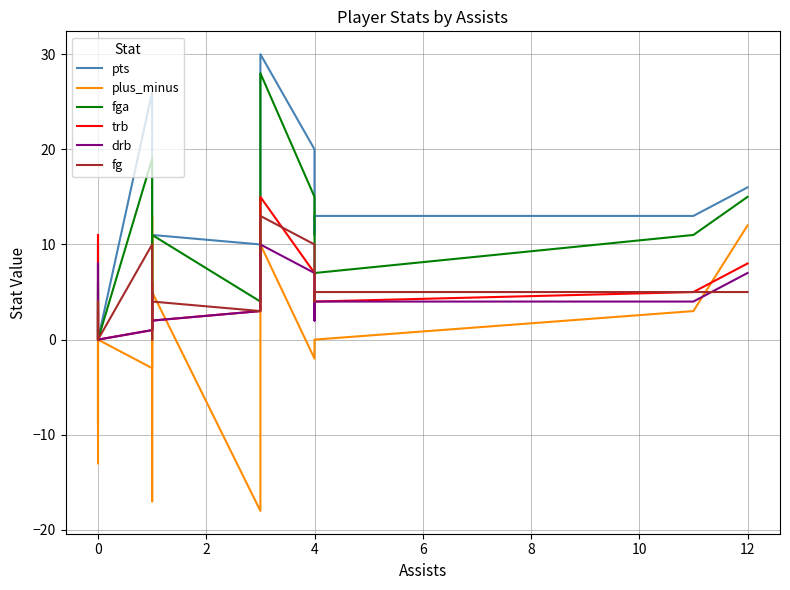

True or false: fg has a value of 1 at 12.

False